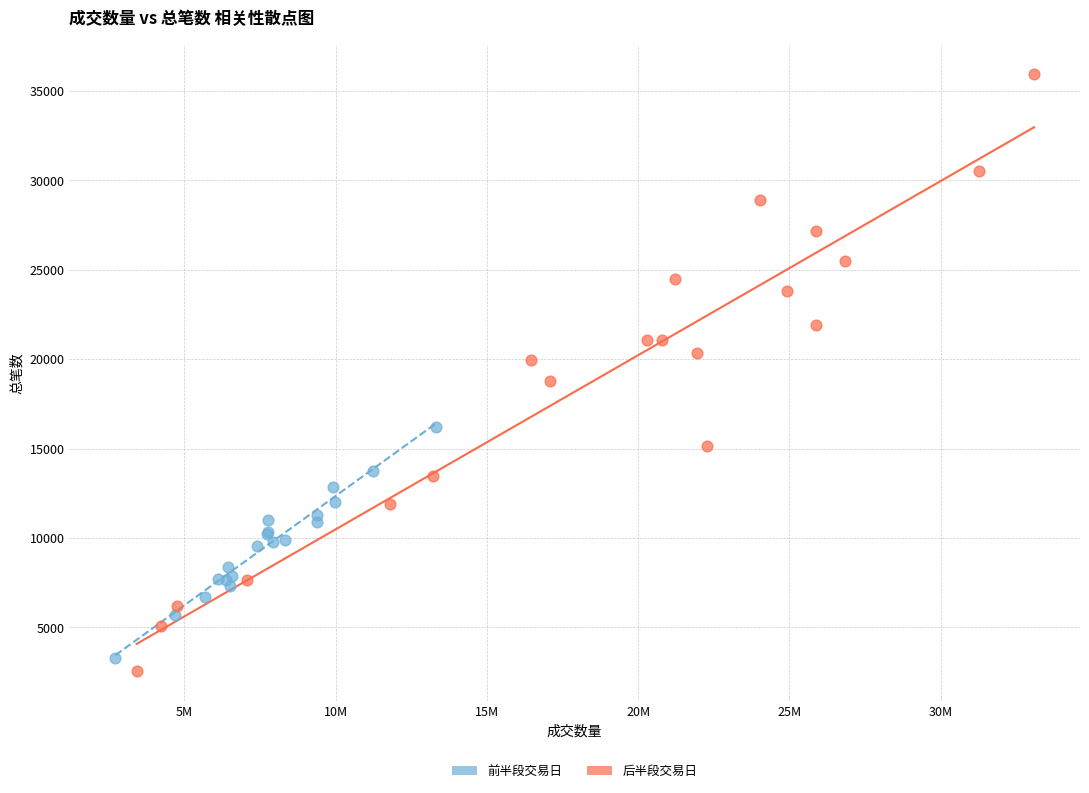

What are all the series names shown in the legend?

前半段交易日, 后半段交易日